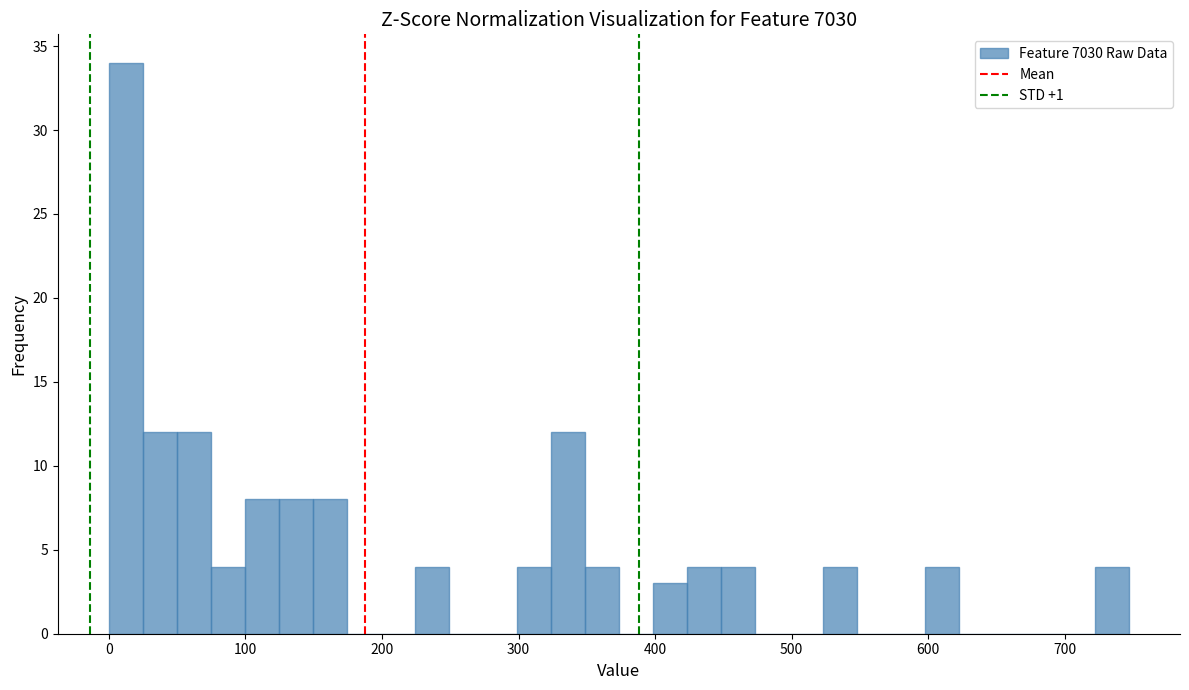

Around what value on the x-axis is the tallest bar? Give the approximate position of its centre, as read against the axis.

10